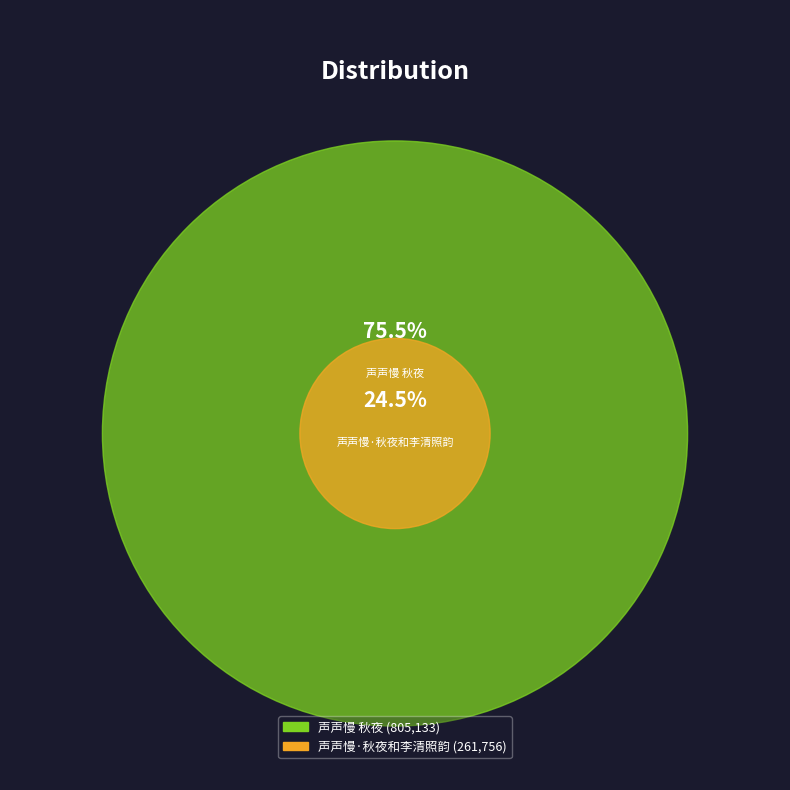

Does any single category account for the majority?

Yes